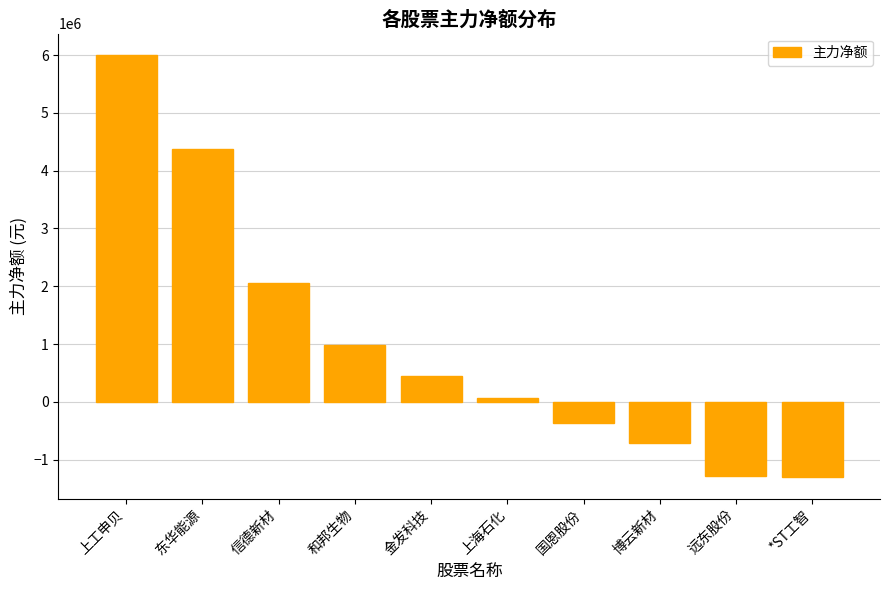

At which category does the chart reach its peak across all series?

上工申贝